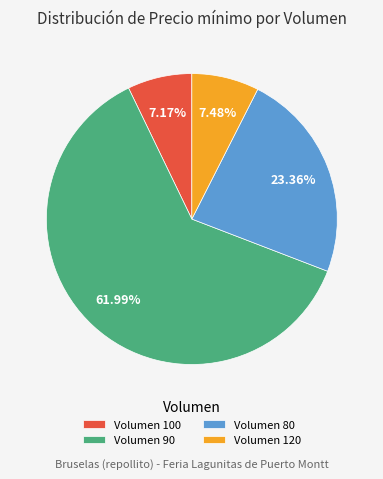

Approximately how many times larger is the value at Volumen 90 compared to Volumen 120?

8.3